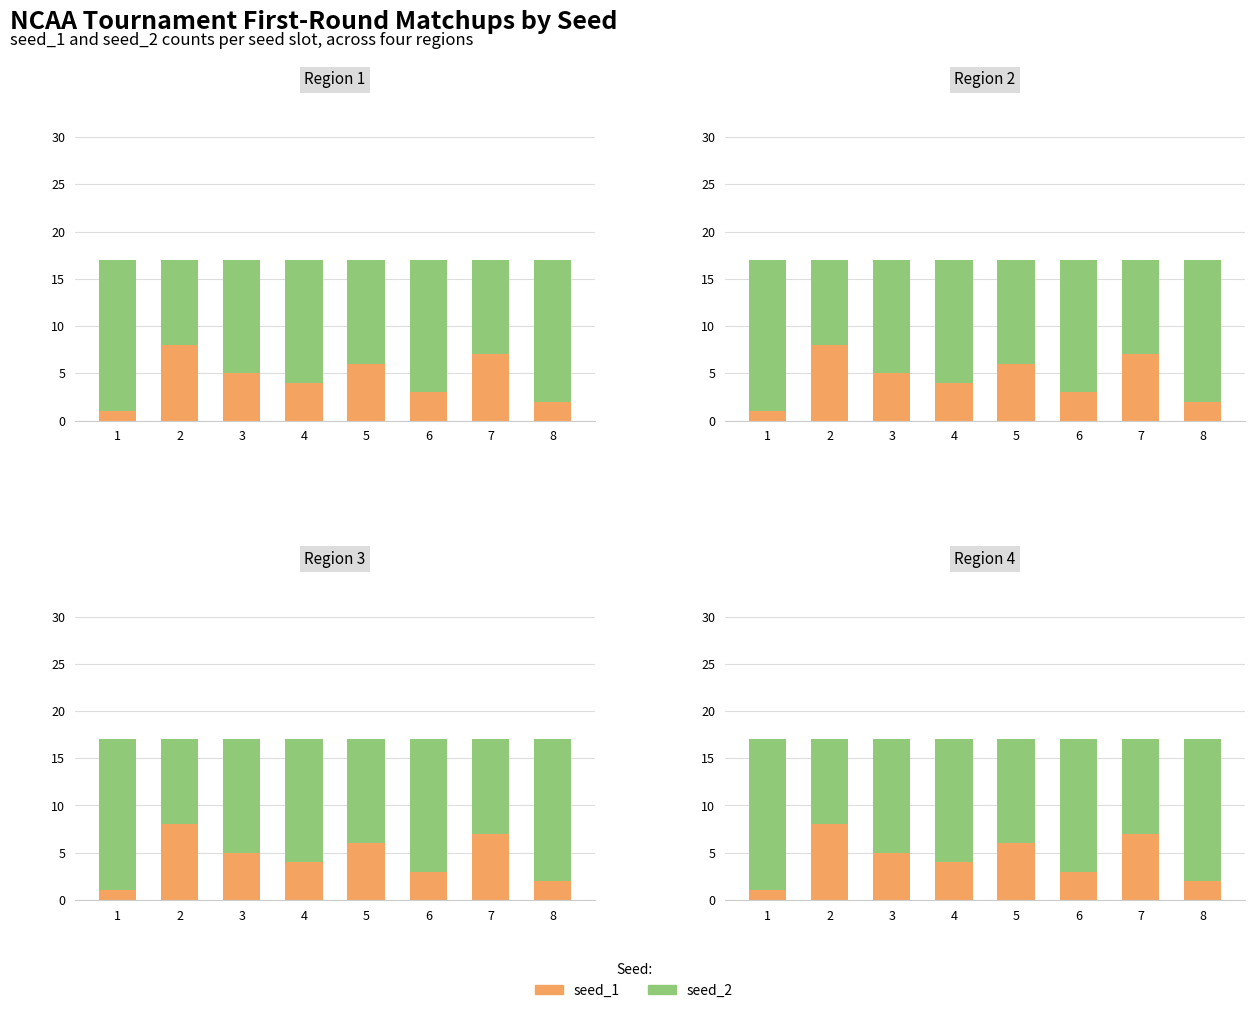

What is the difference between the seed_1 values at 3 and 2?

3